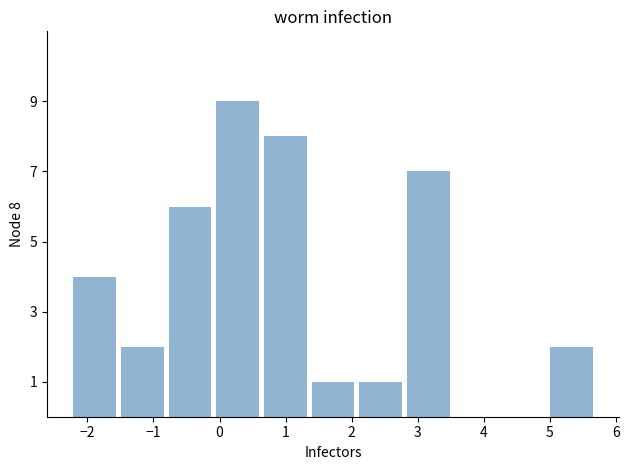

Over which range of the x-axis is the bar tallest?

-0.1 to 0.6